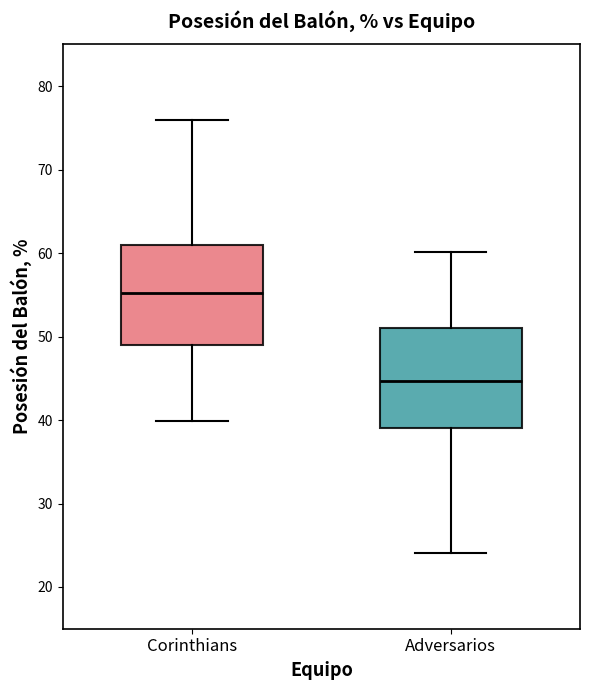

Reading left to right, transcribe this box plot: for each box, give where its median line is, the range the box spans, and where its two whiskers end, as read against the y-axis. The values are not printed on the chart, so give them approximately, as read against the axis.

Corinthians: median 55, box 49 to 61, whiskers 40 to 76
Adversarios: median 45, box 39 to 51, whiskers 24 to 60